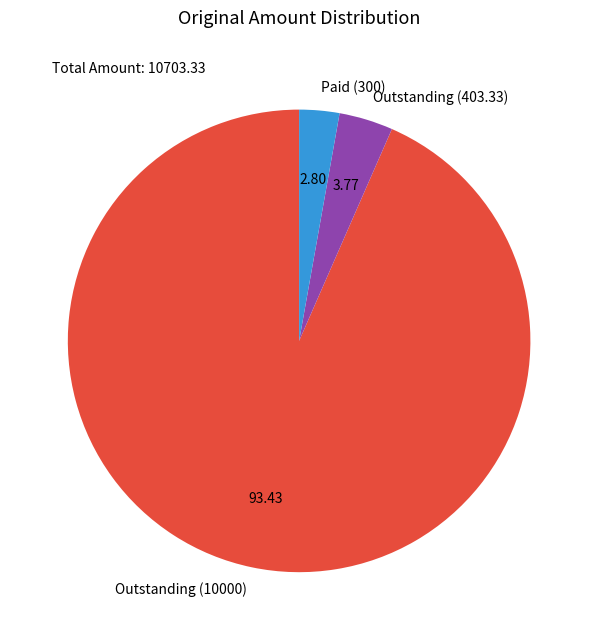

Rank the categories by value from lowest to highest.

Paid (300), Outstanding (403.33), Outstanding (10000)